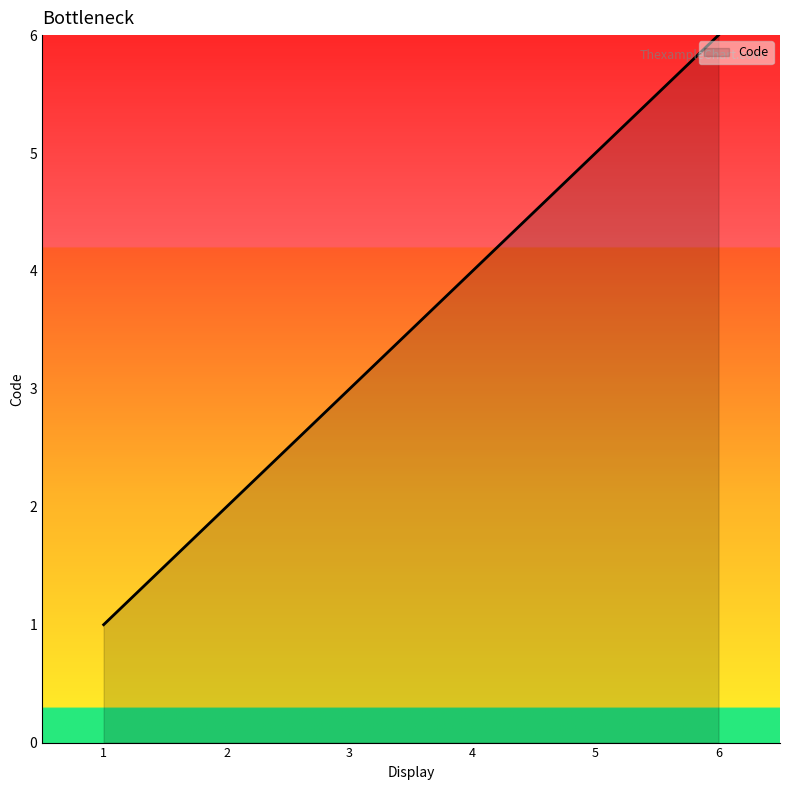

How many lines are shown in the chart?

1